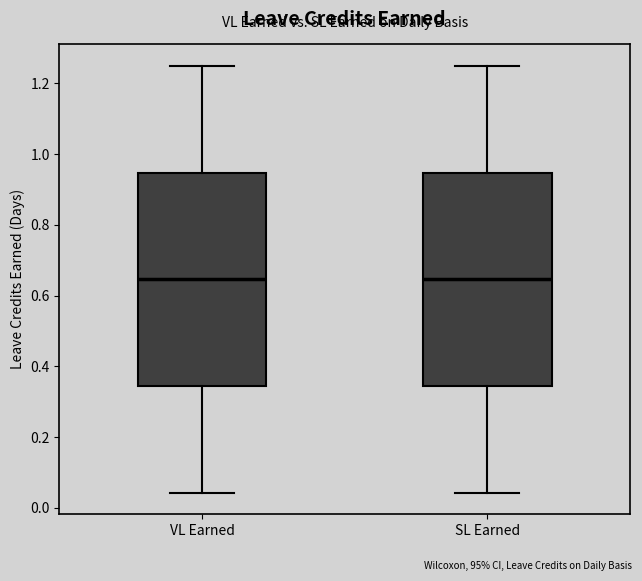

Reading left to right, read every box against the y-axis: the position of its median line, the range the box covers, and the ends of its whiskers. The values are not printed on the chart, so give them approximately, as read against the axis.

VL Earned: median 0.64, box 0.34 to 0.94, whiskers 0.04 to 1.26
SL Earned: median 0.64, box 0.34 to 0.94, whiskers 0.04 to 1.26